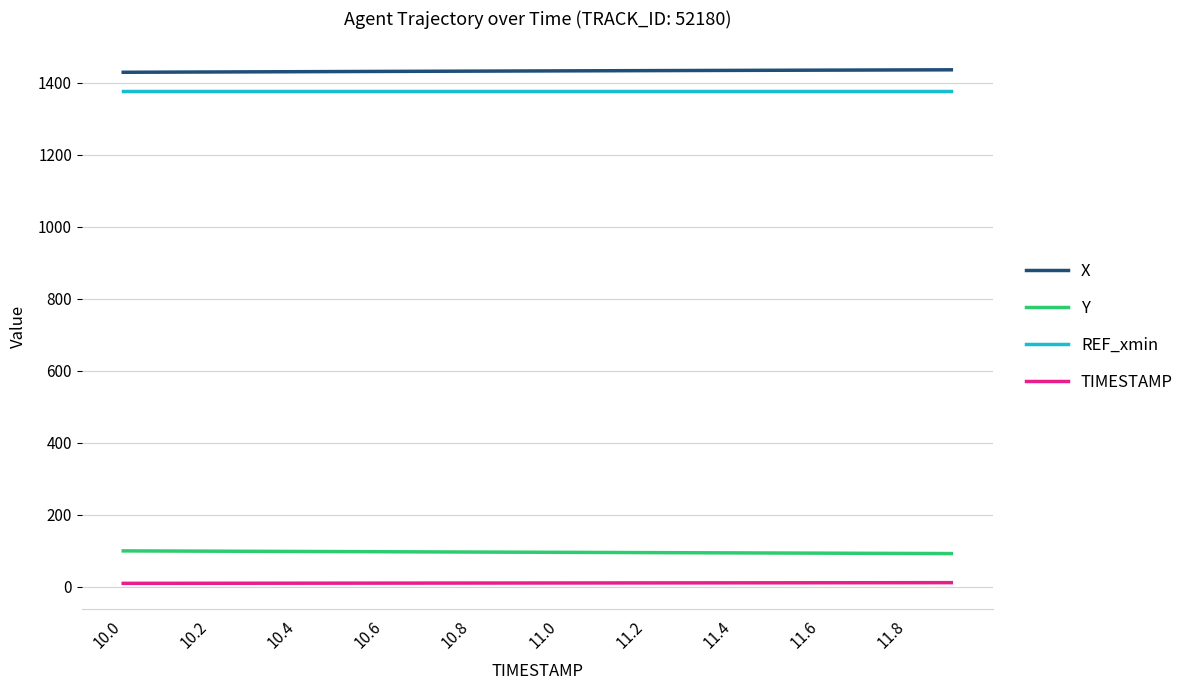

True or false: Y and REF_xmin cross at least once.

False